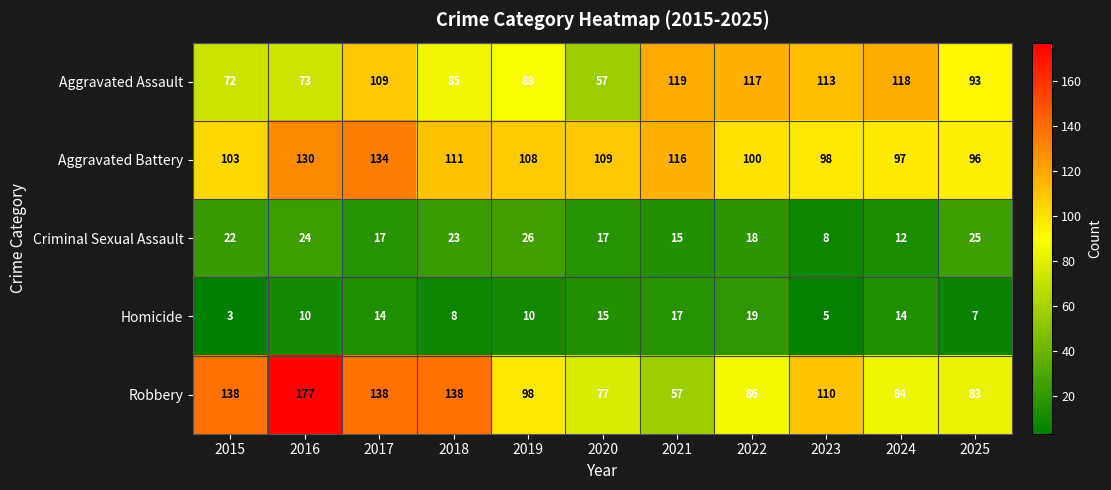

Between 2019 and 2025, which series saw the biggest shift?

Robbery